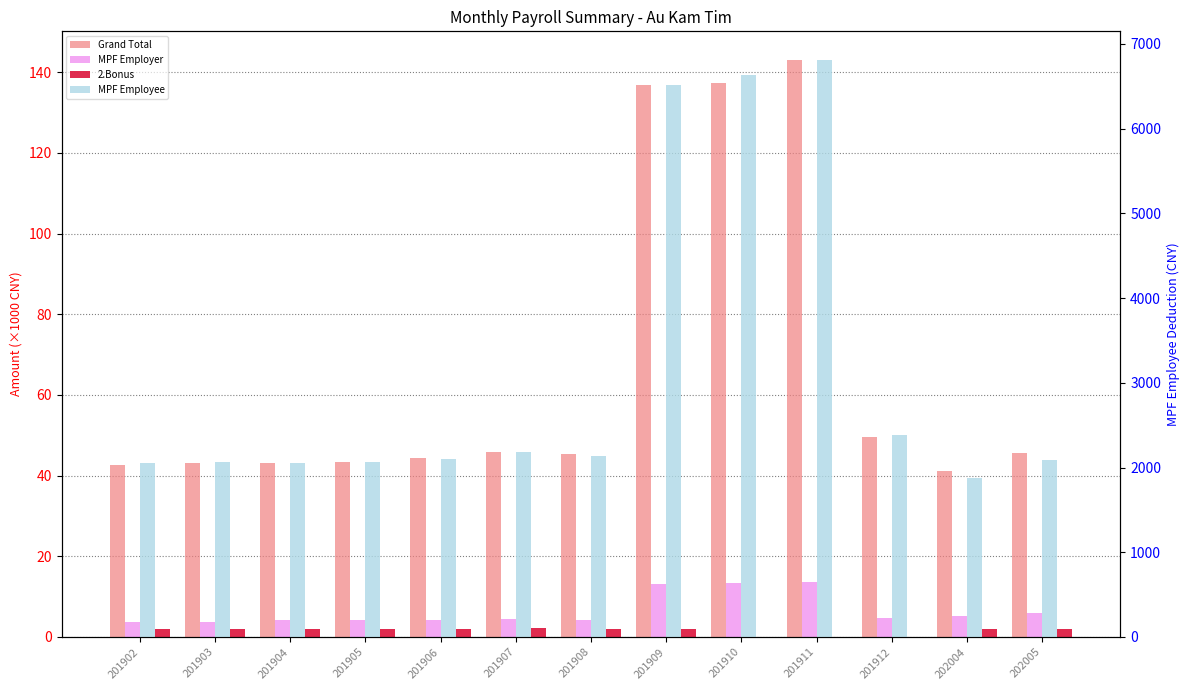

How many values in the MPF Employer series exceed 4?

11